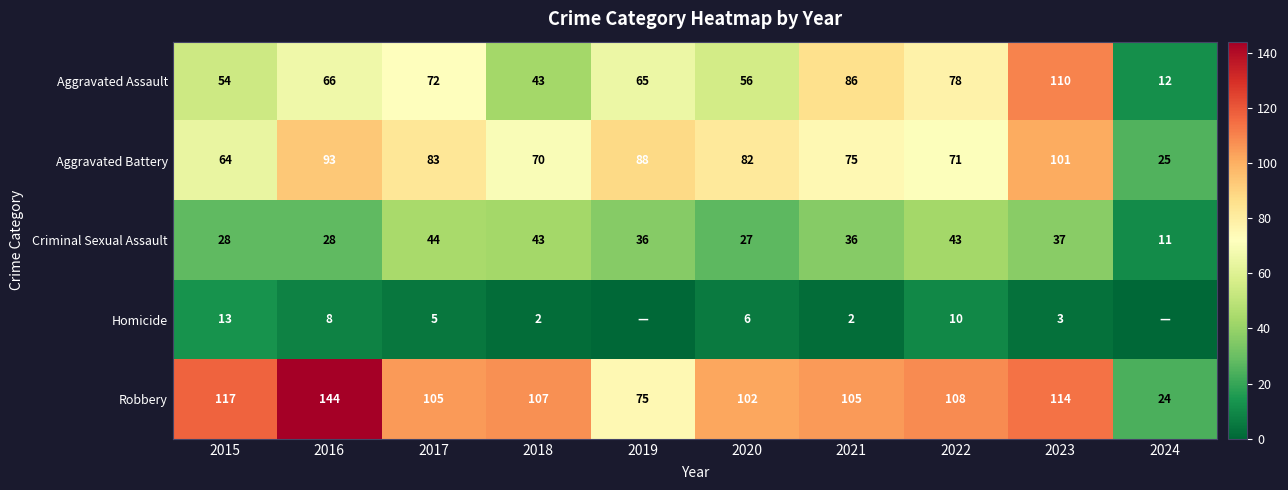

Which category has the highest value across all series?

2016